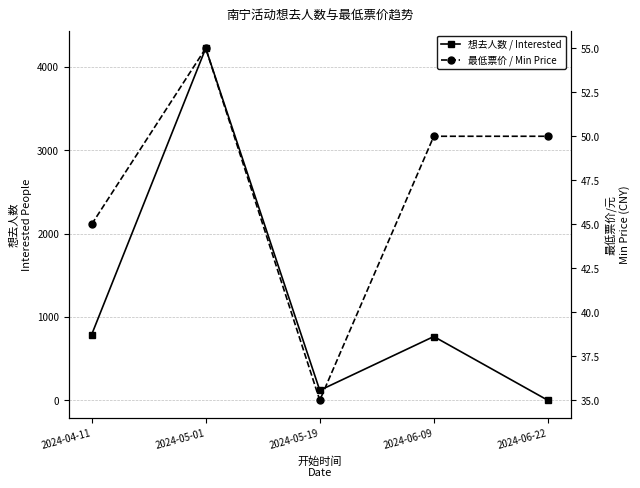

What is the minimum value for 最低票价 / Min Price?

35